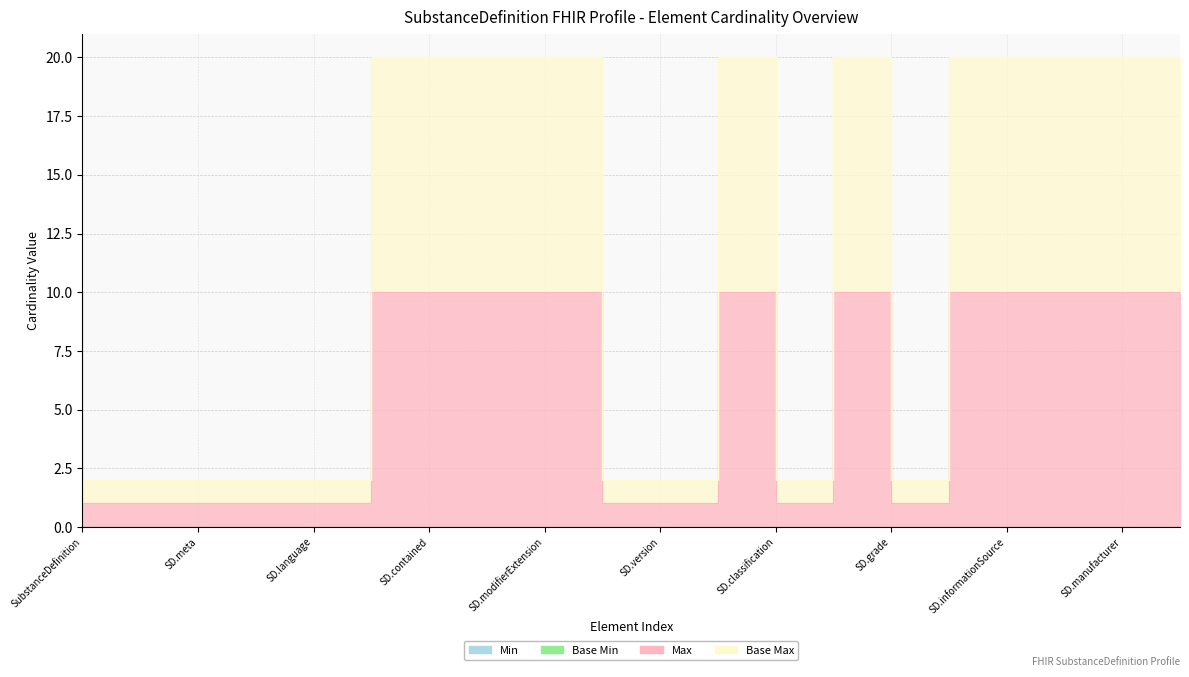

The value of Base Max (numeric) at SD.informationSource is 20. True or false?

True